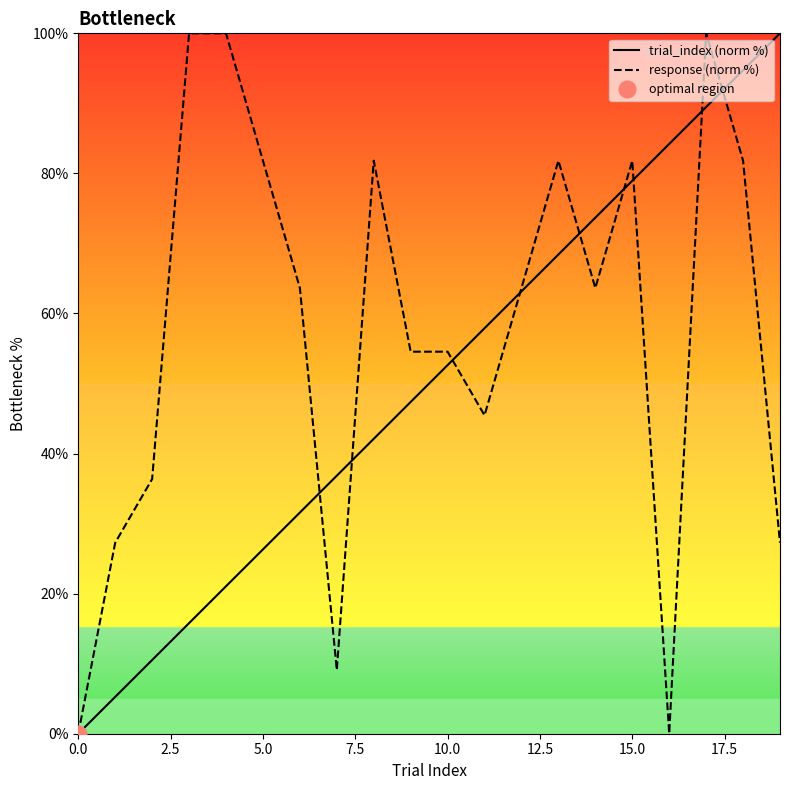

Reading left to right, transcribe all the data shown in this chart.

trial_index (norm %): 0.0	5.3	10.5	15.8	21.1	26.3	31.6	36.8	42.1	47.4	52.6	57.9	63.2	68.4	73.7	78.9	84.2	89.5	94.7	100.0
response (norm %): 0.0	27.3	36.4	100.0	100.0	81.8	63.6	9.1	81.8	54.5	54.5	45.5	63.6	81.8	63.6	81.8	0.0	100.0	81.8	27.3